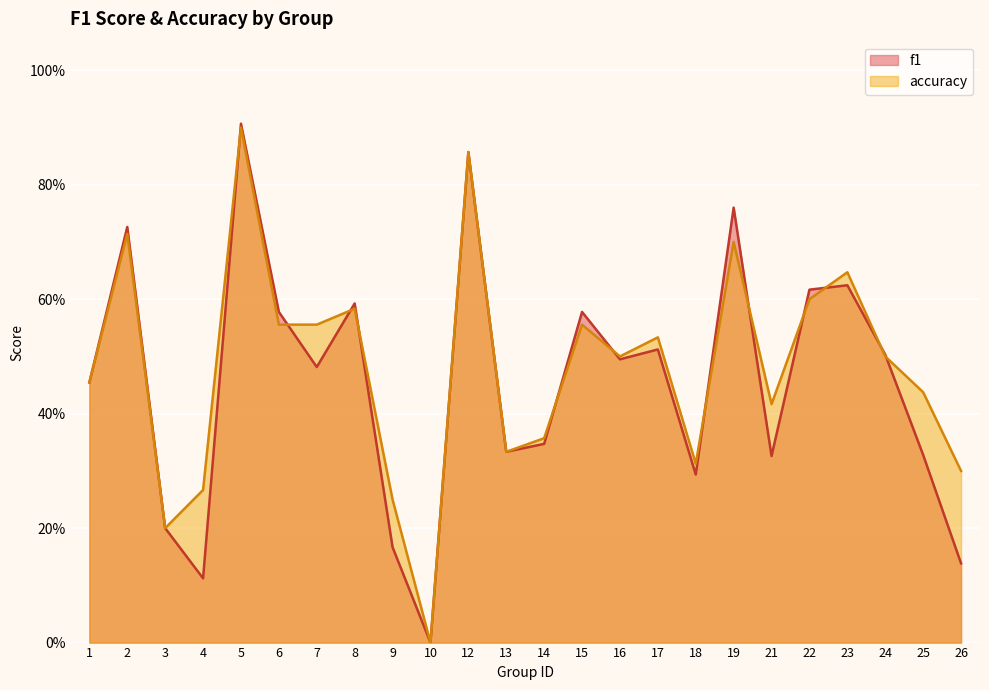

The accuracy series shows 0.4 at 14. True or false?

True